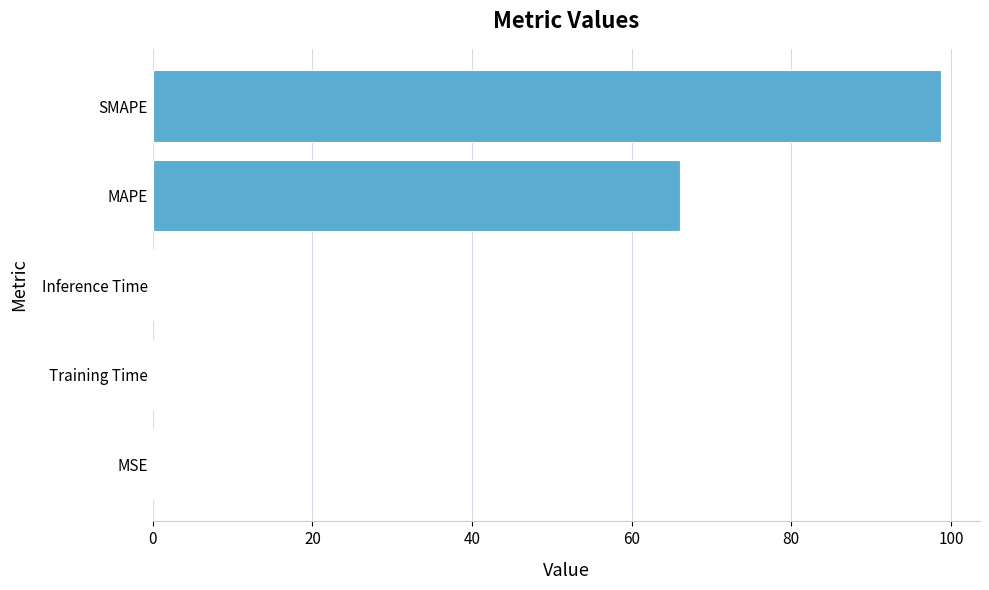

At which label is the value closest to 49?

MAPE